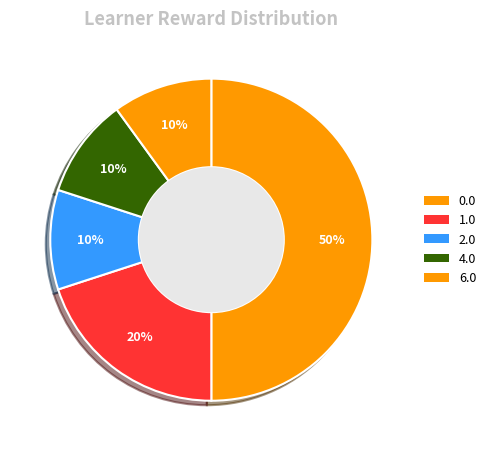

Count the number of slices in the pie.

5